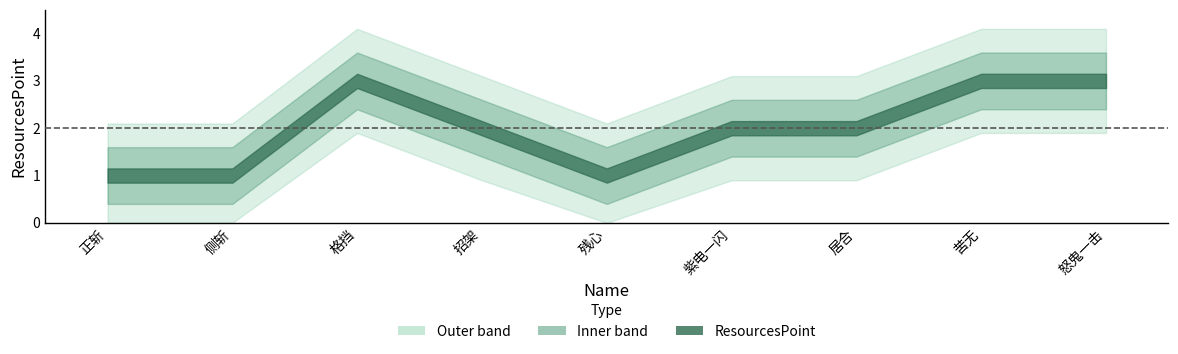

Reading left to right, list all the values displayed in this chart.

正斩=1	侧斩=1	格挡=3	招架=2	残心=1	紫电一闪=2	居合=2	苦无=3	怒鬼一击=3